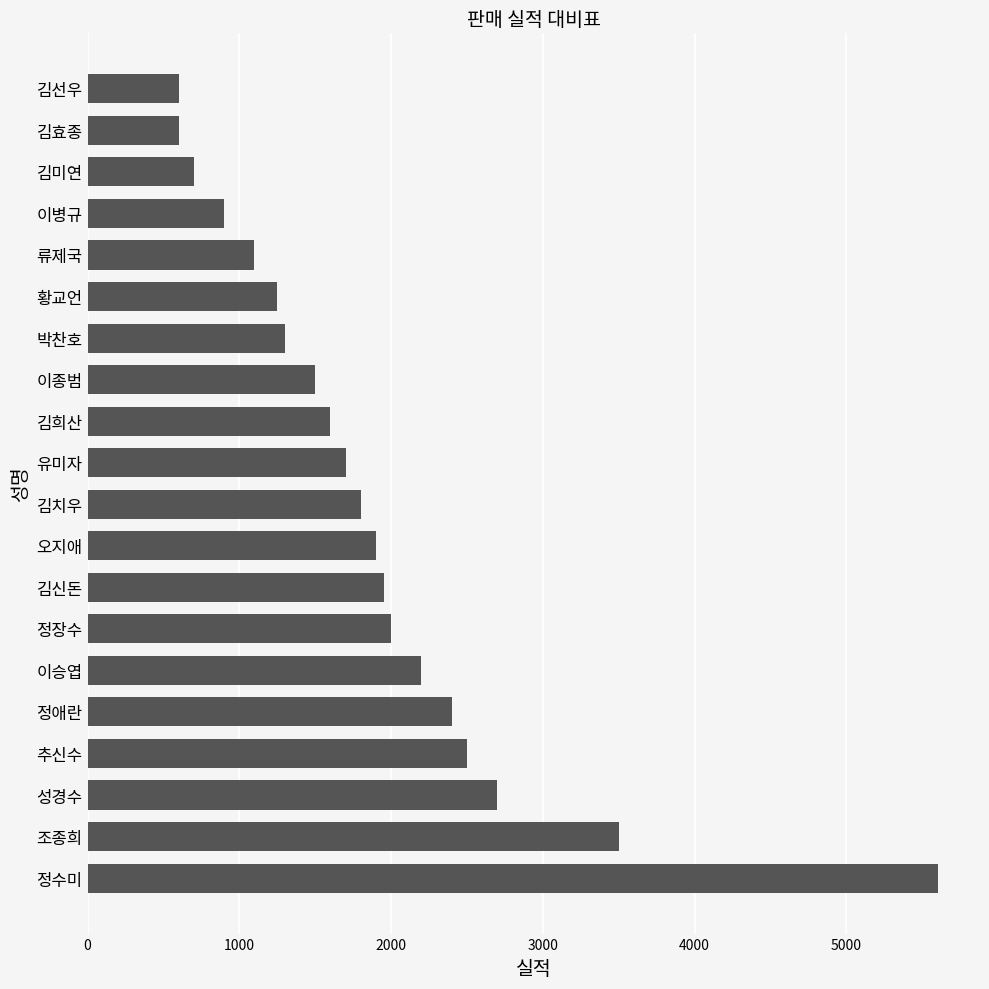

What is the smallest value displayed?

600